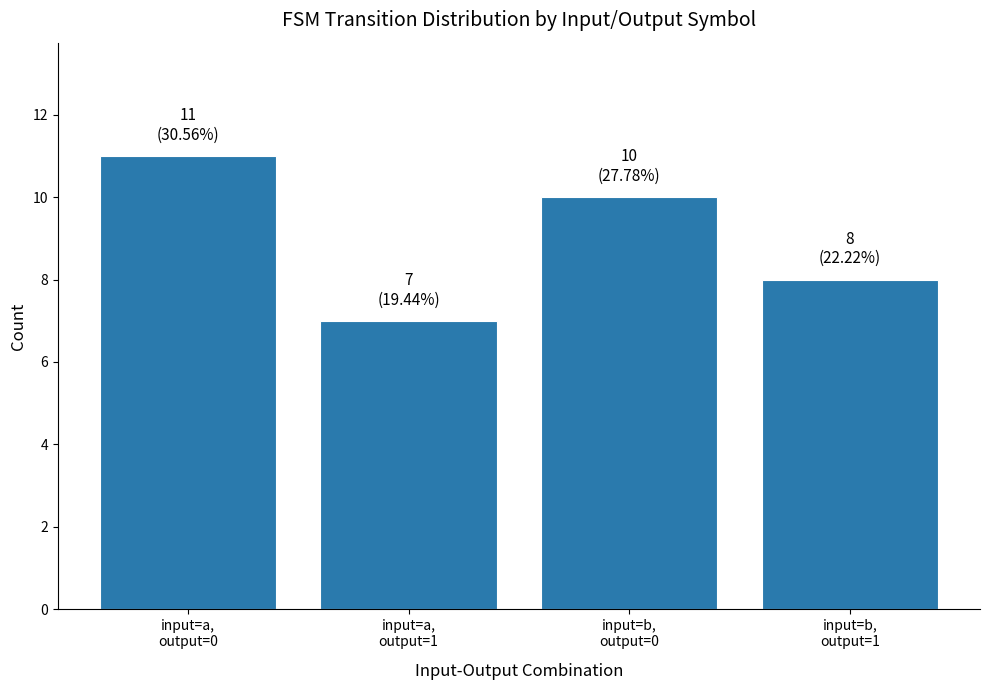

Reading left to right, extract all data points from this chart.

input=a,
output=0=11	input=a,
output=1=7	input=b,
output=0=10	input=b,
output=1=8